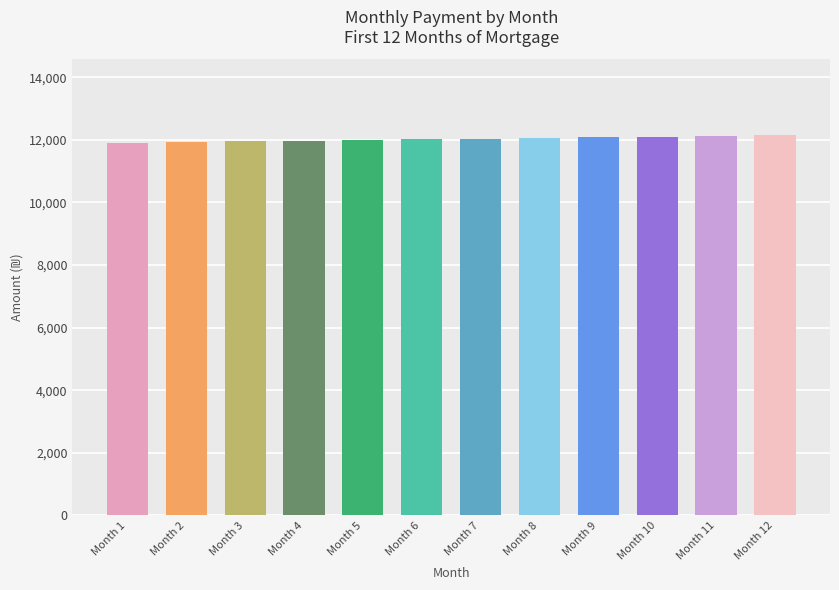

What is the ratio of the value at Month 5 to the value at Month 10?

1.0